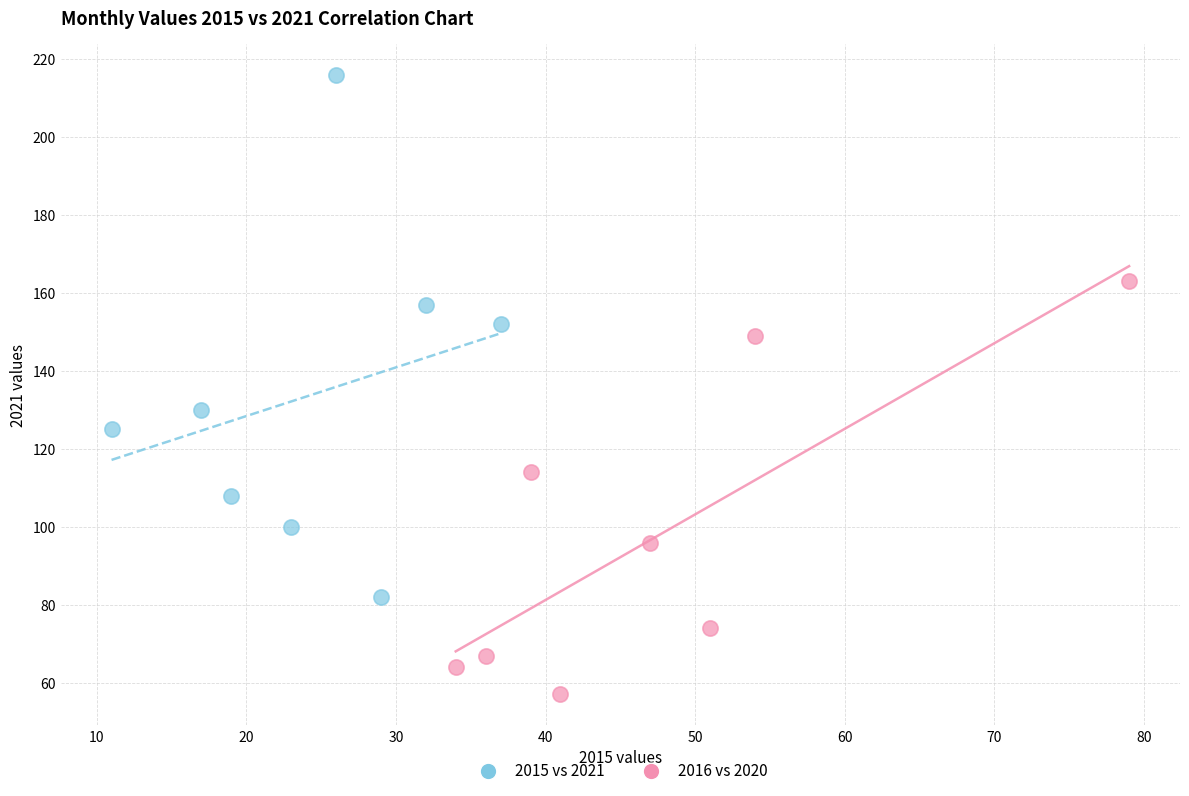

Which series has the largest Y range (max minus min)?

2015 vs 2021